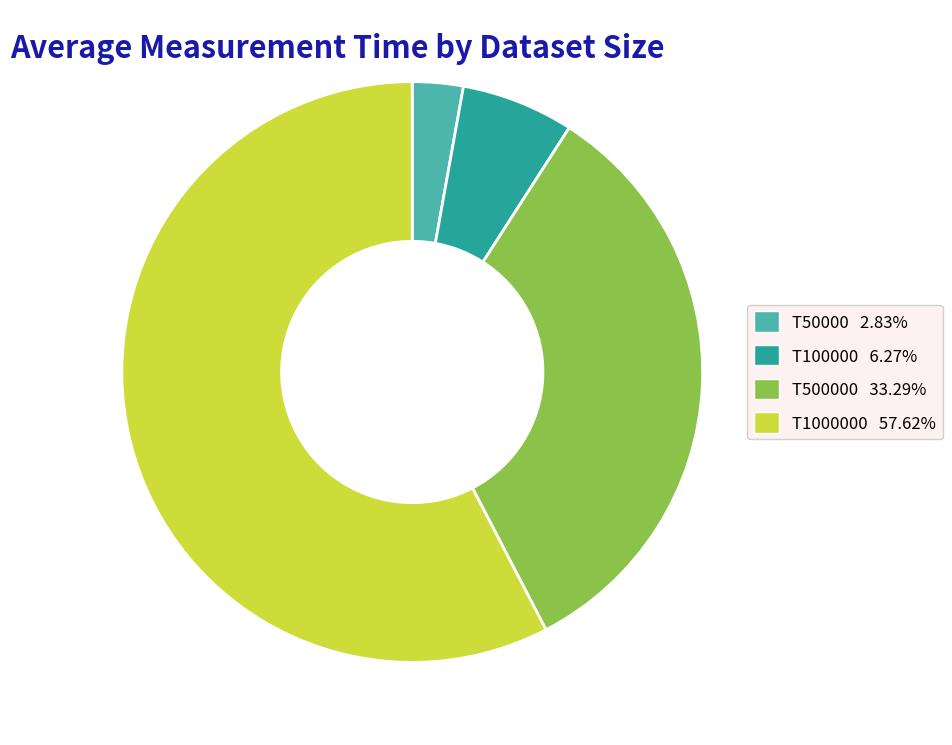

Does any single category account for the majority?

Yes